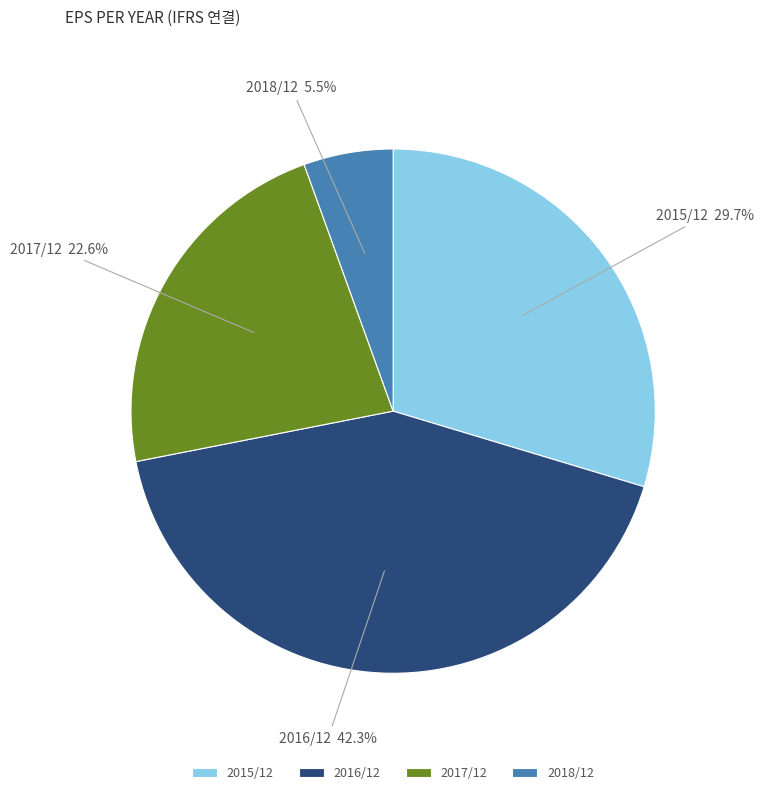

What is the ratio of the value at 2018/12 to the value at 2017/12?

0.2